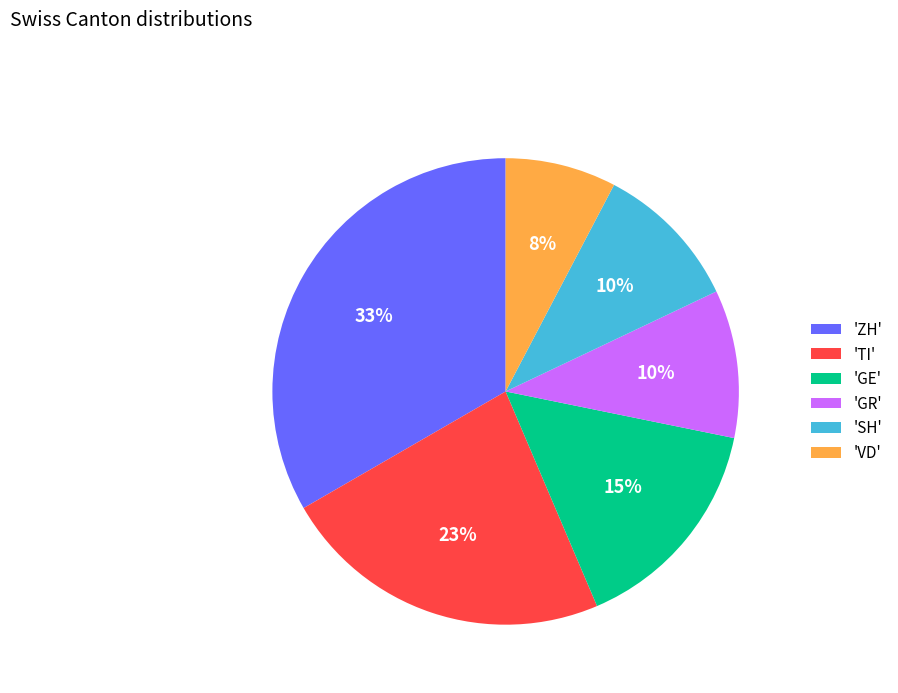

To the nearest percent, what portion does 'SH' represent?

10%